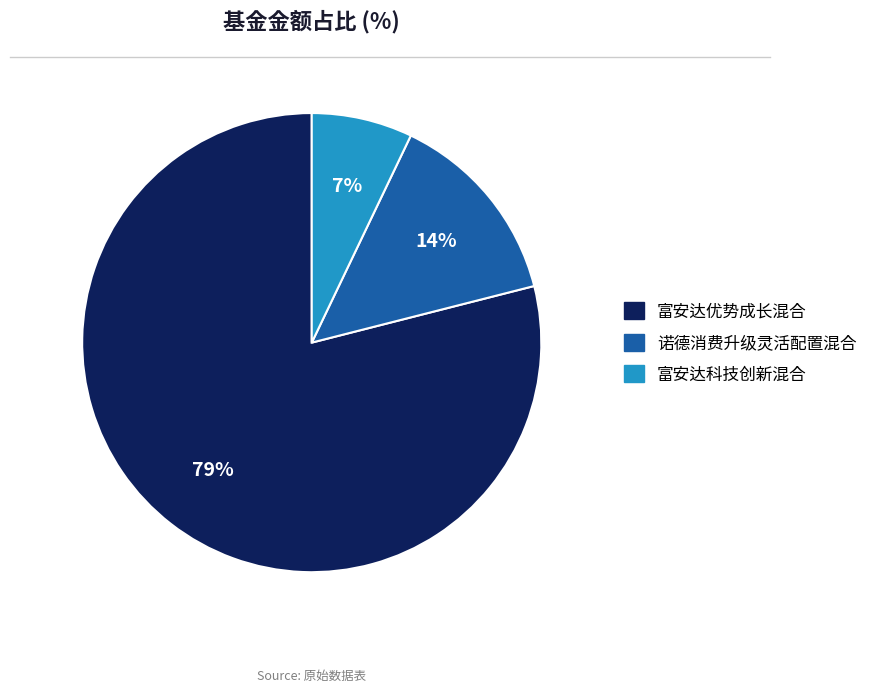

Which slice represents more than half of the pie?

富安达优势成长混合